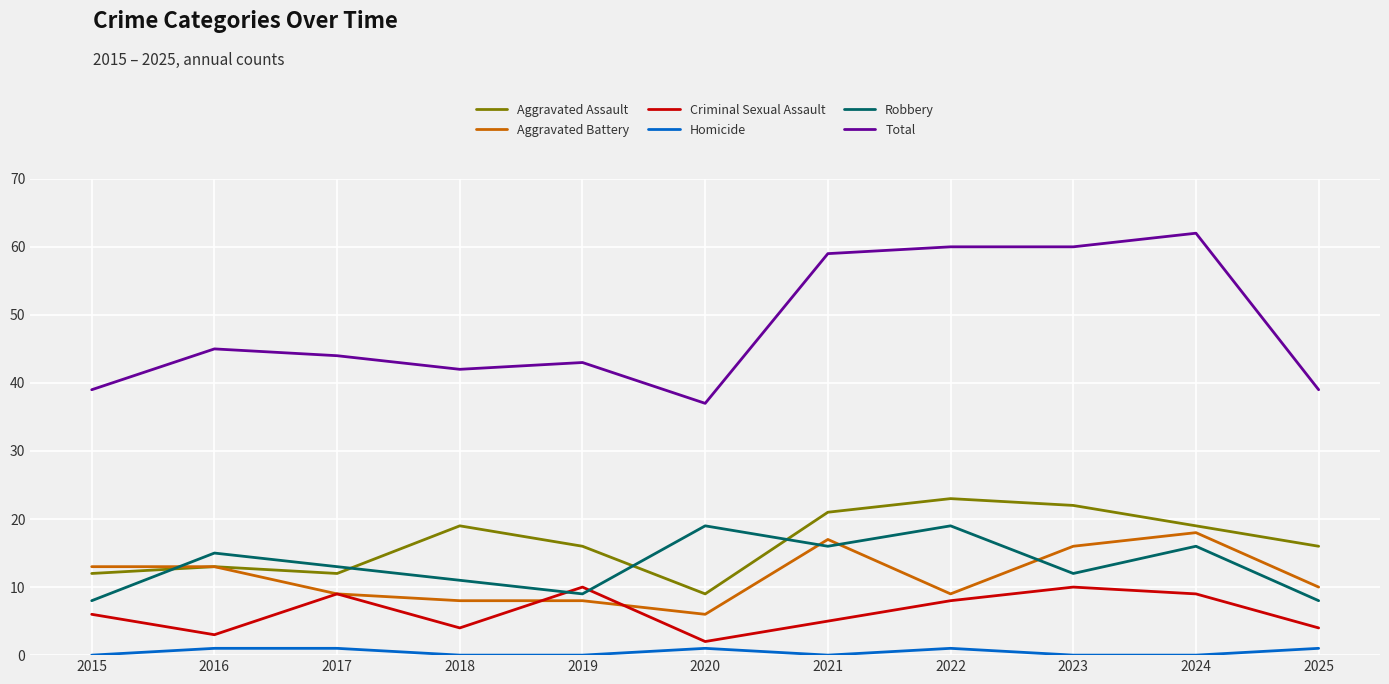

Count the number of data series in this chart.

6